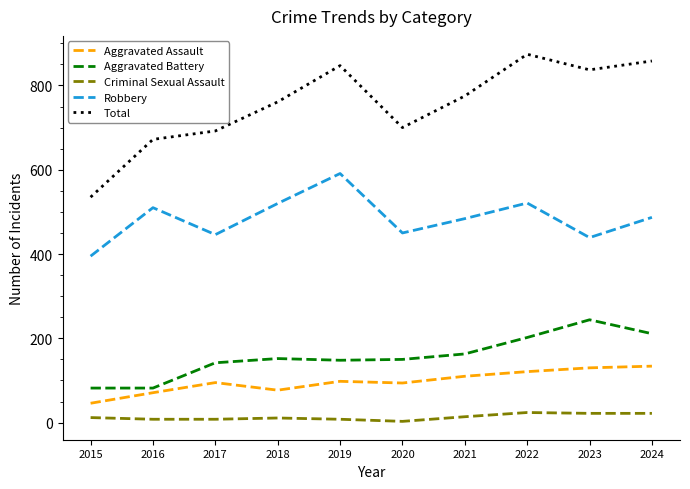

Is the value of Criminal Sexual Assault at 2022 greater than the value of Robbery at 2024?

No